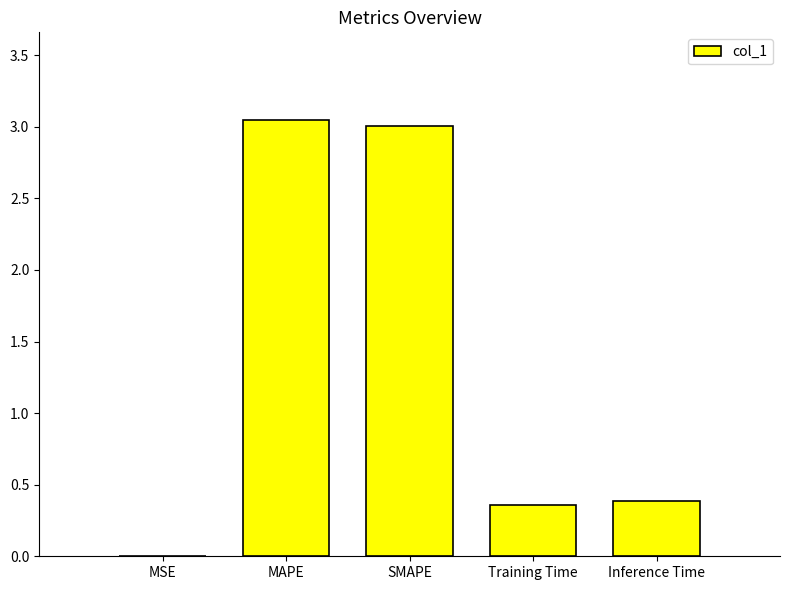

True or false: the data shows 0.5 at Inference Time.

False